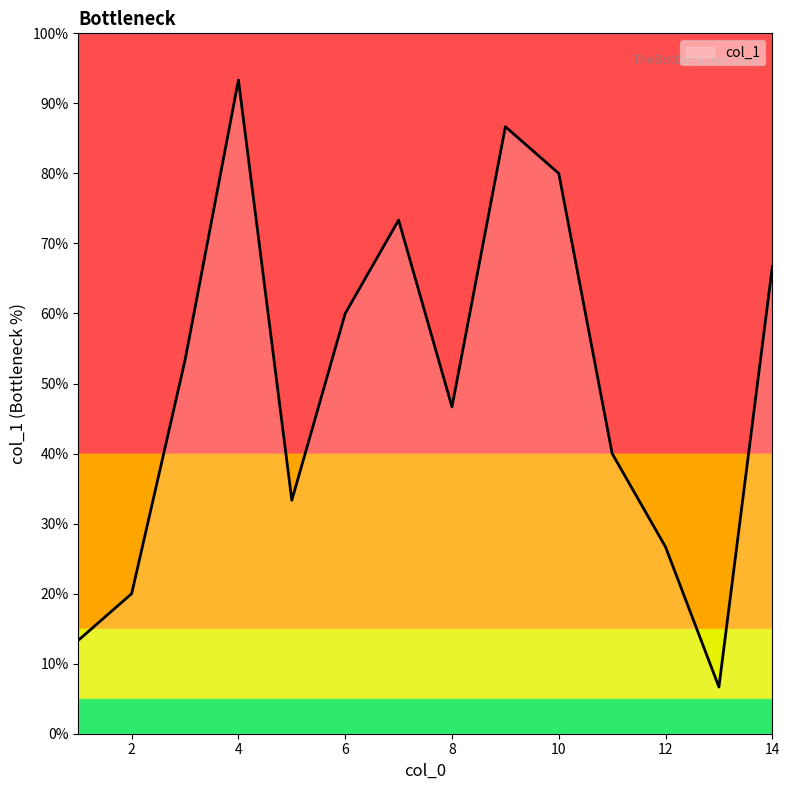

Does the chart have visible grid lines?

No